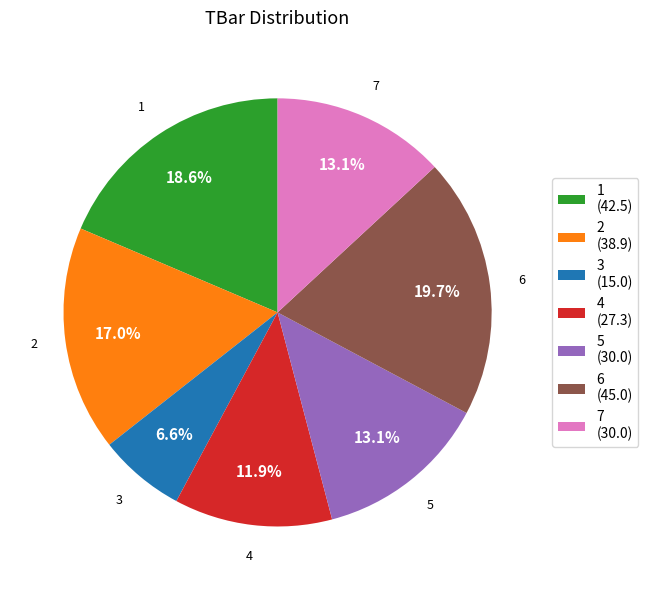

To the nearest percent, what percentage of the pie is 4?

12%